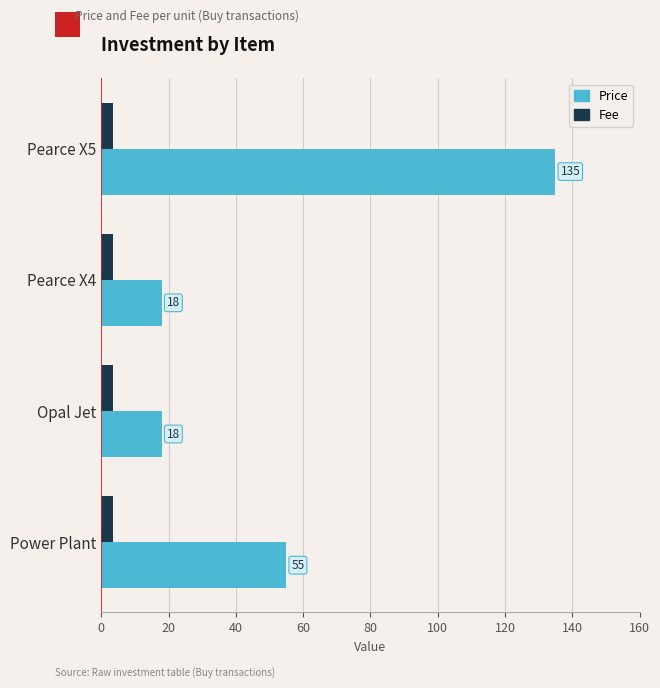

List the series in order of their overall mean, lowest first.

Fee, Price